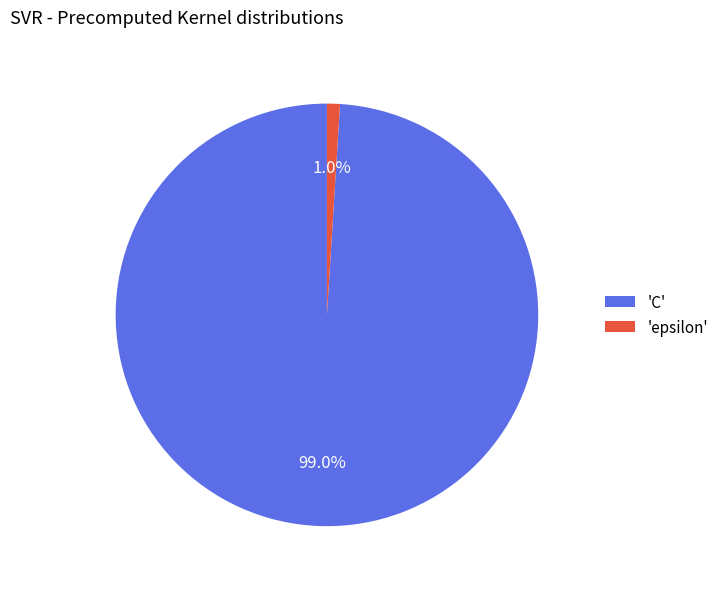

Which has a higher value, 'epsilon' or 'C'?

'C'